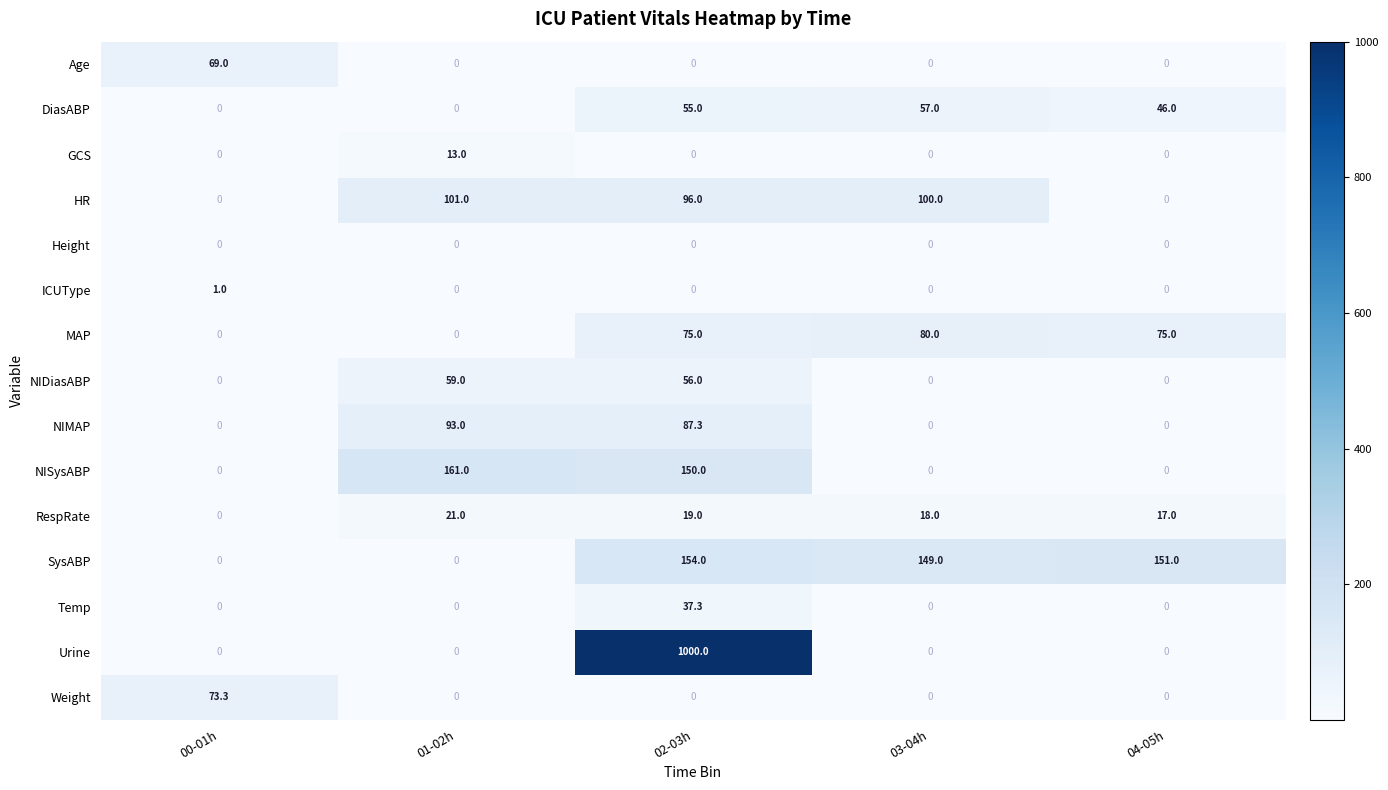

Is it true that HR equals 100.0 at 03-04h?

True